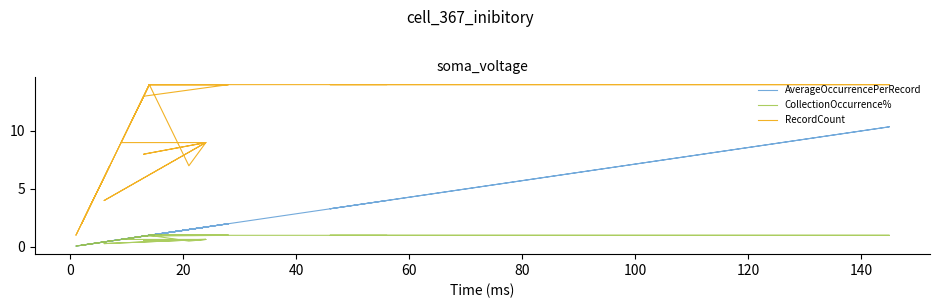

Count the number of data series in this chart.

3